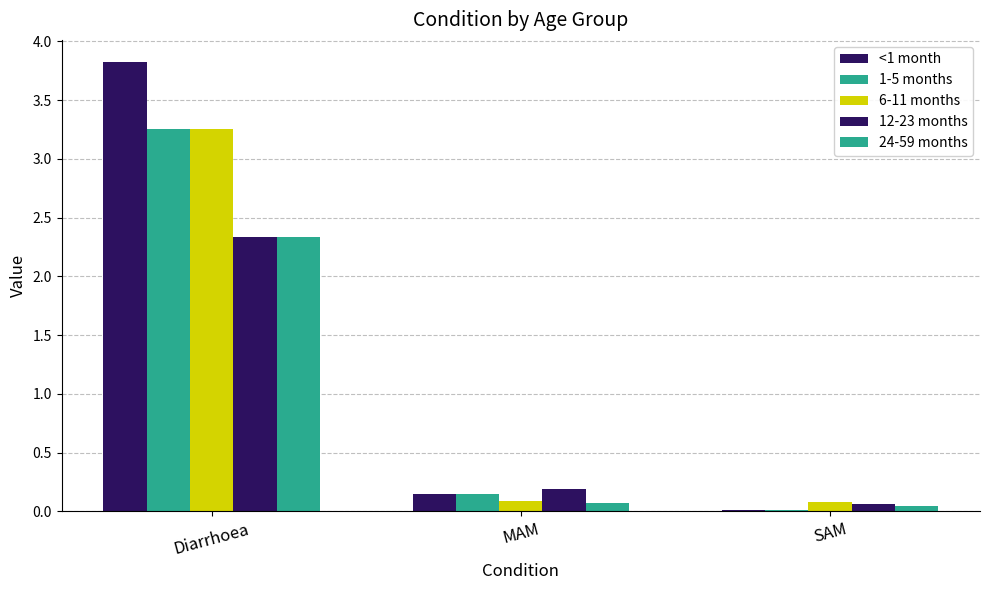

At SAM, list the series in order from largest to smallest.

6-11 months, 12-23 months, 24-59 months, <1 month, 1-5 months